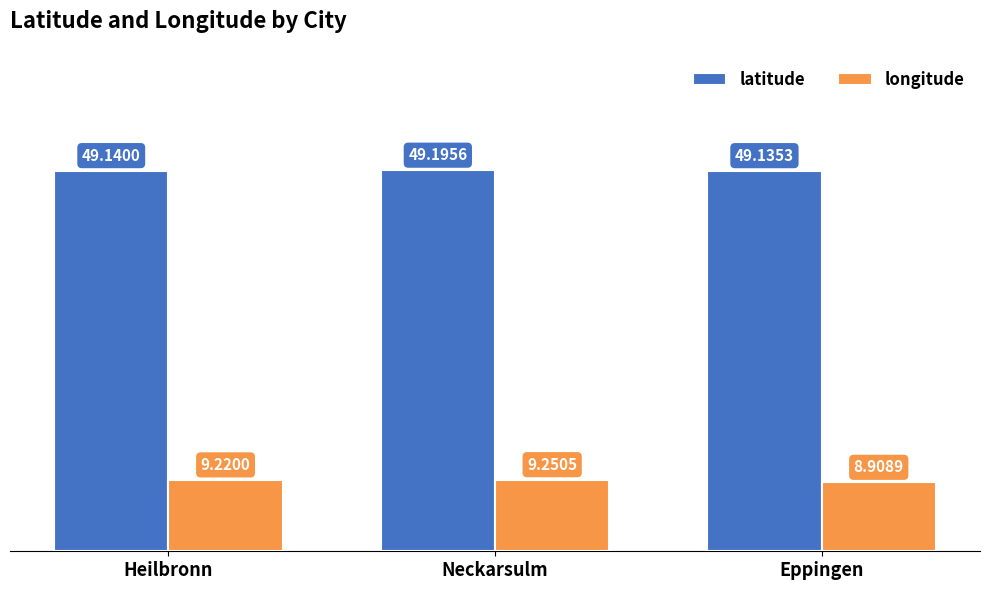

Which label corresponds to the smallest value in the chart?

Eppingen